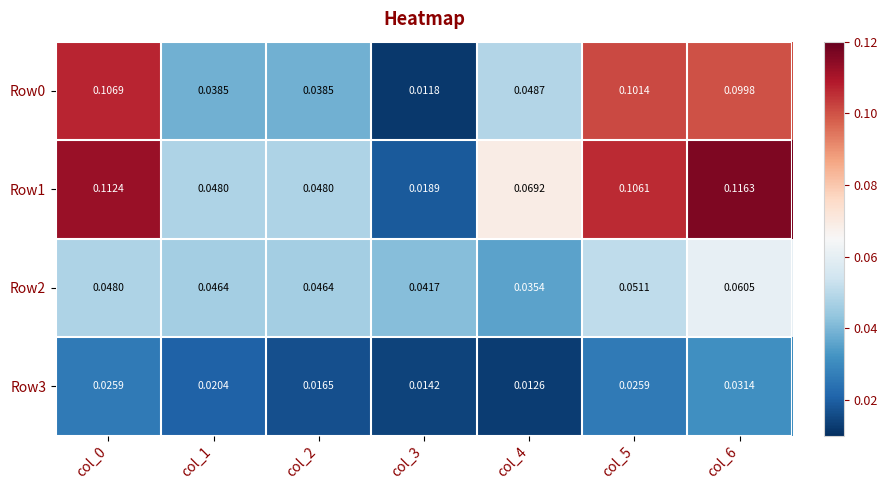

Is the value of Row0 at col_0 greater than the value of Row1 at col_2?

Yes